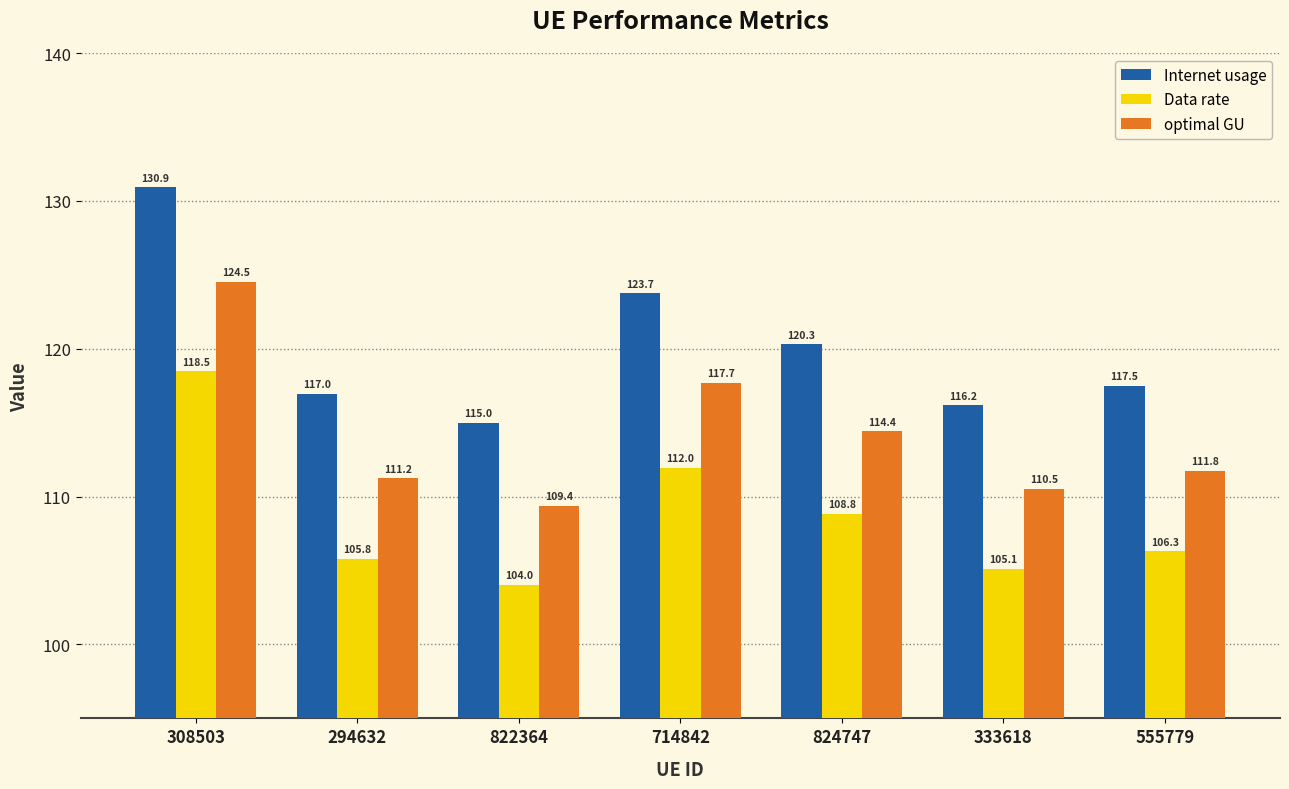

Reading left to right, list all the values displayed in this chart.

Internet usage: 308503=130.9	294632=117.0	822364=115.0	714842=123.7	824747=120.3	333618=116.2	555779=117.5
Data rate: 308503=118.5	294632=105.8	822364=104.0	714842=112.0	824747=108.8	333618=105.1	555779=106.3
optimal GU: 308503=124.5	294632=111.2	822364=109.4	714842=117.7	824747=114.4	333618=110.5	555779=111.8